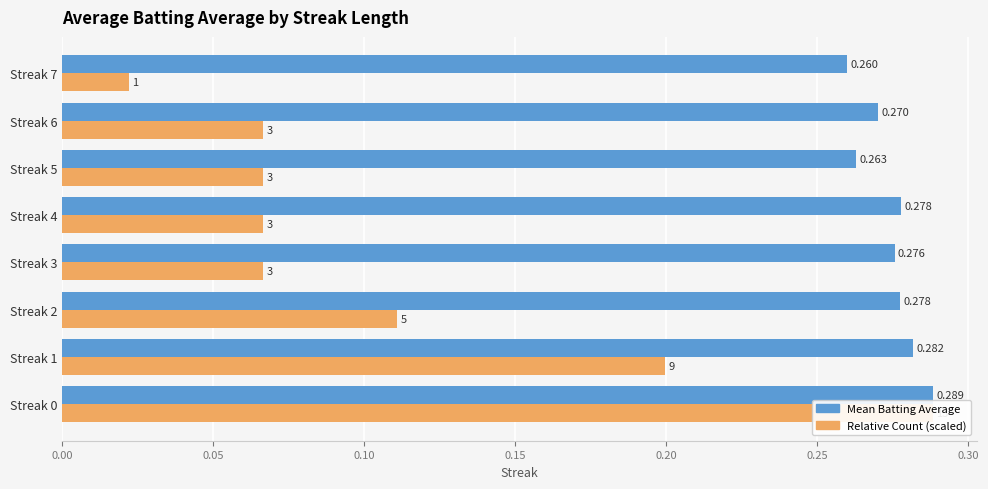

True or false: Mean Batting Average has a value of 0.4 at Streak 3.

False